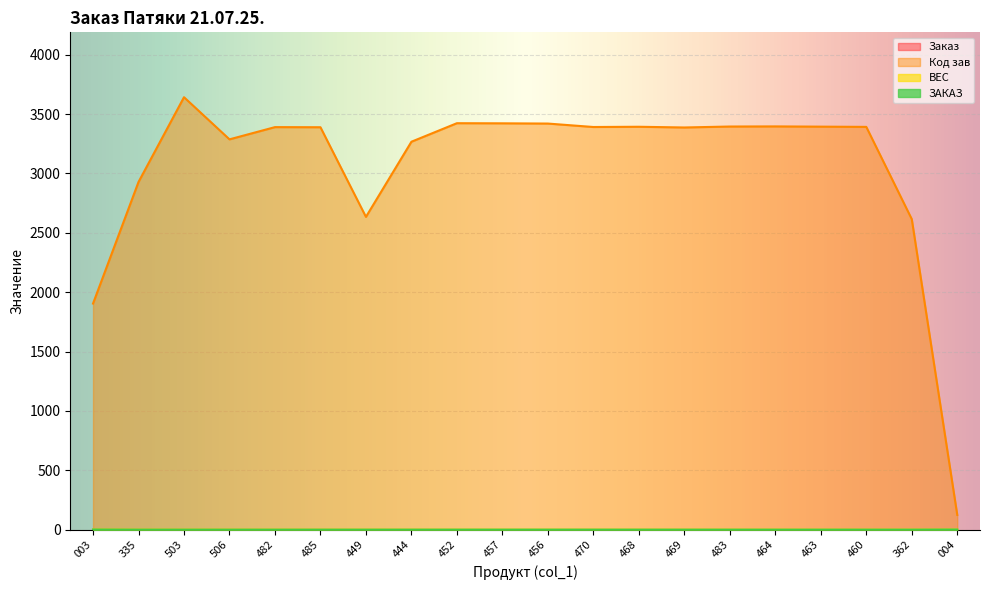

At how many categories does at least one series exceed 3350?

13